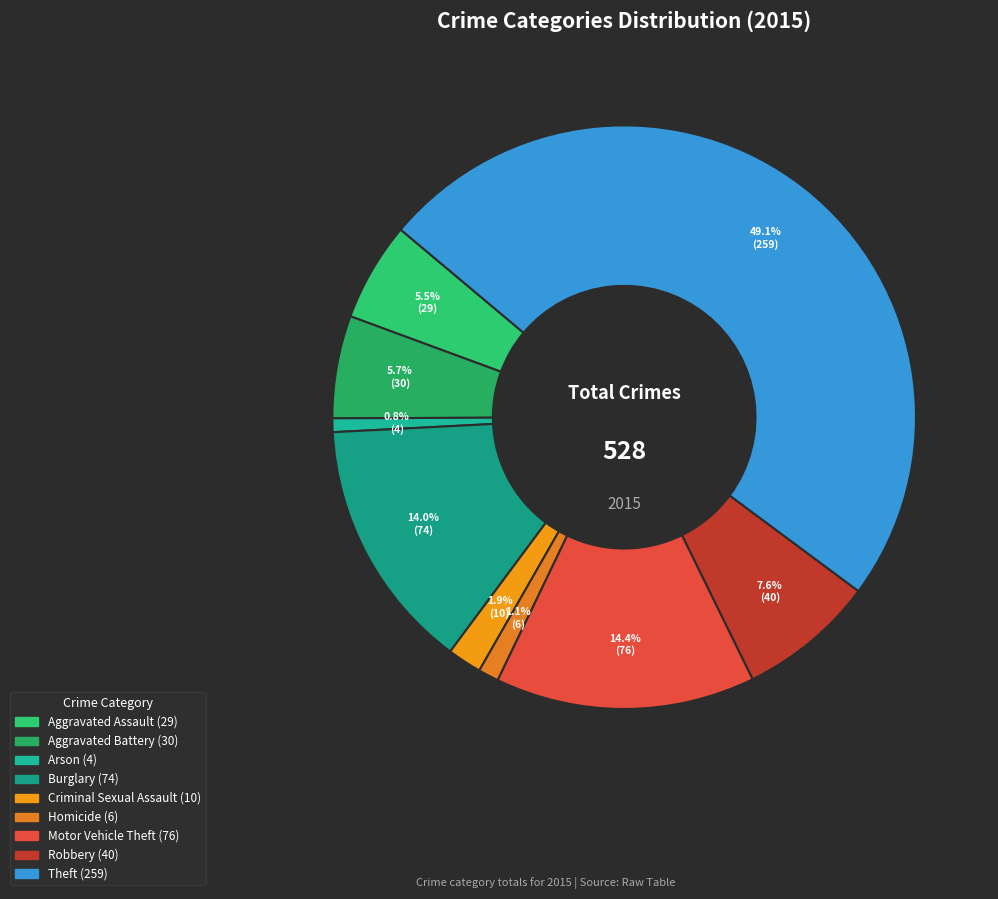

Which category has the smallest portion of the pie?

Arson